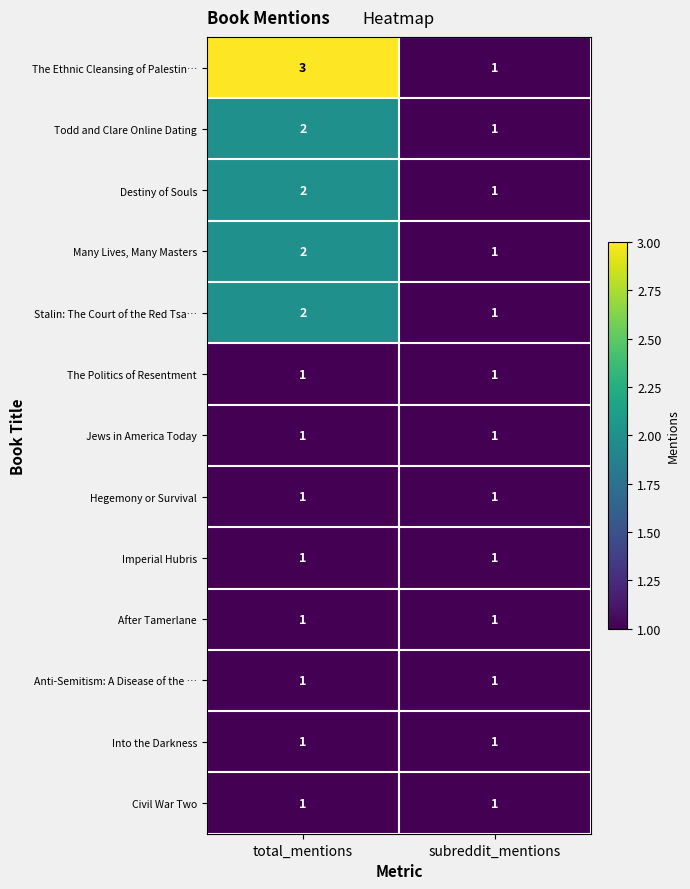

List the labels in order of Todd and Clare Online Dating value, smallest first.

subreddit_mentions, total_mentions